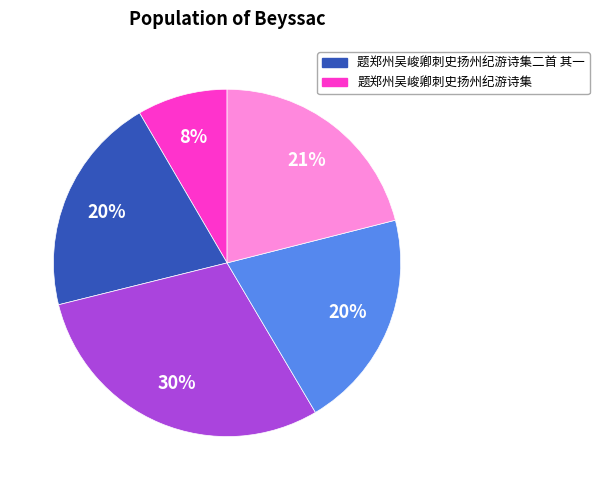

To the nearest percent, what is the average slice percentage?

20%